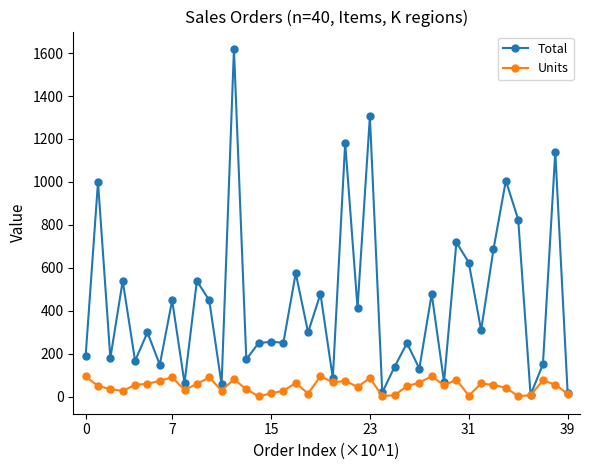

What are all the series names shown in the legend?

Total, Units